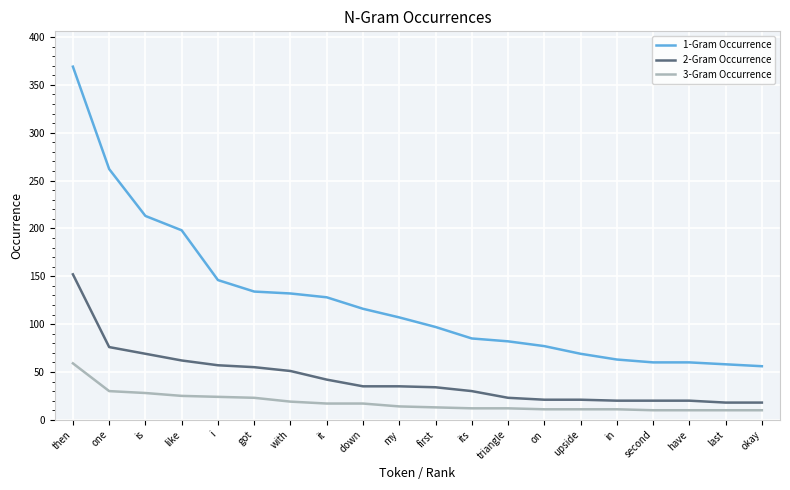

Is it true that 1-Gram Occurrence equals 29 at in?

False